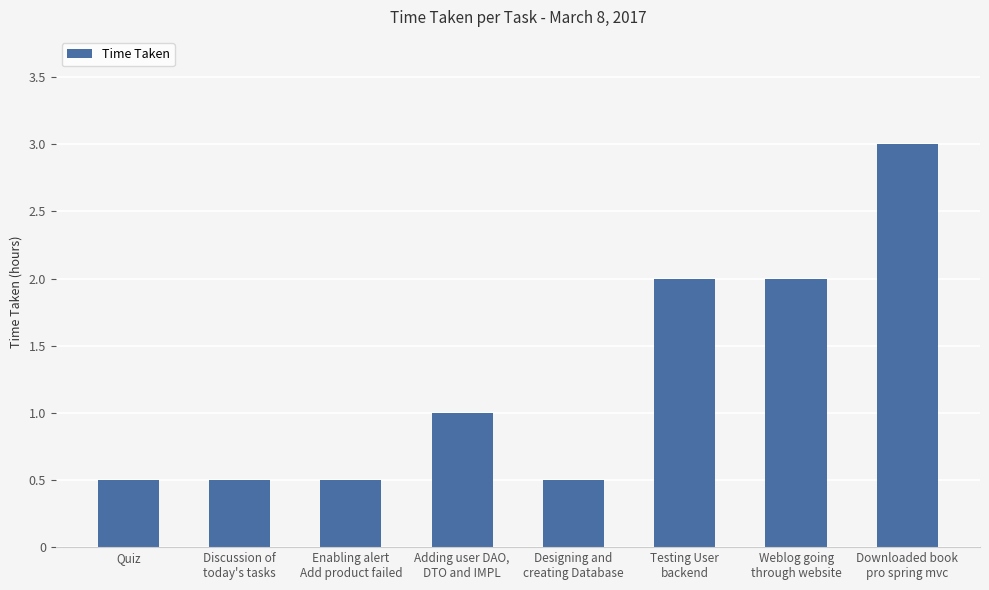

What is the label of the 8th bar from the right?

Quiz